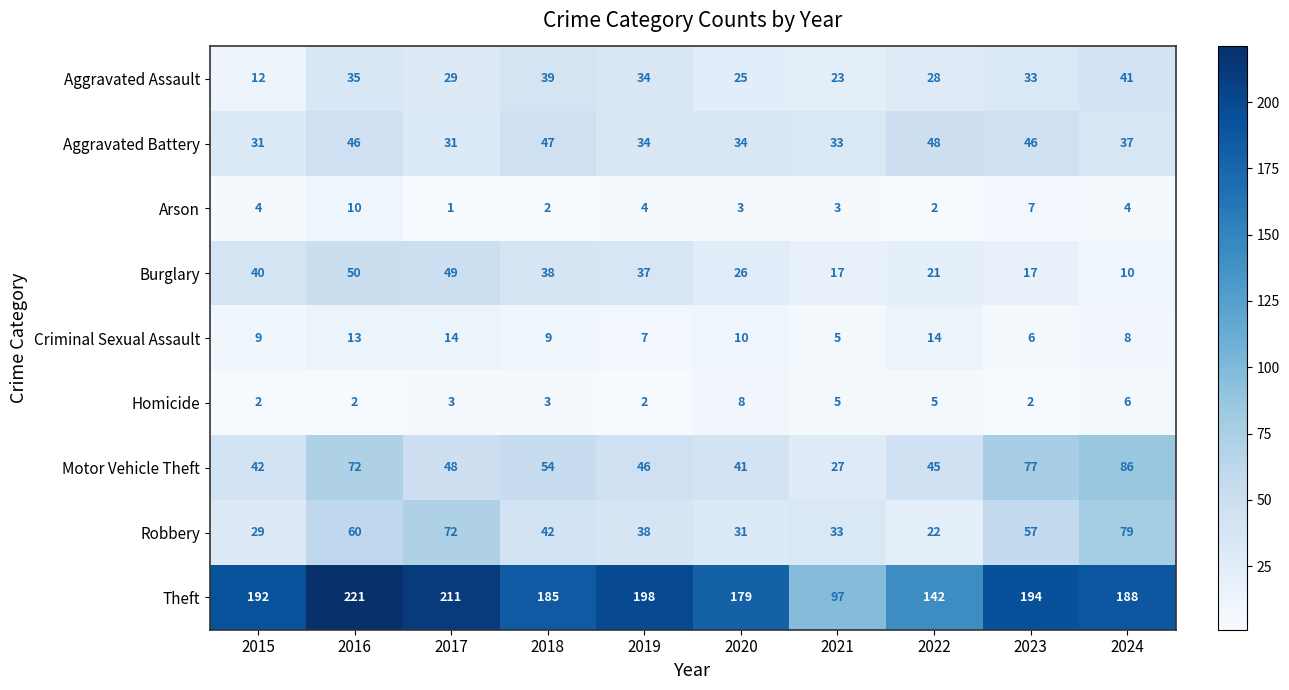

Which series changed the most between 2017 and 2019?

Robbery